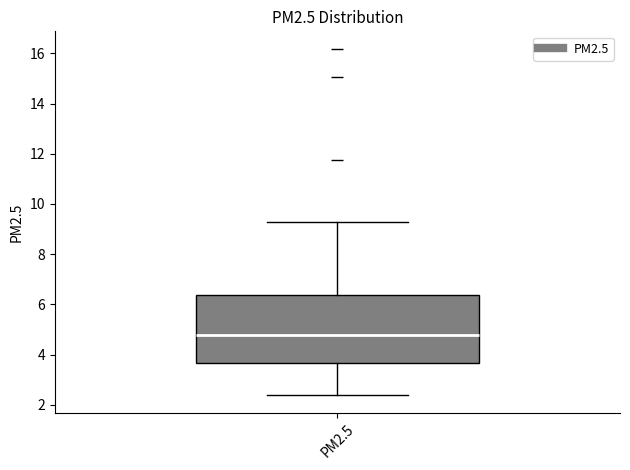

Read this box plot against the y-axis: the position of the median line, the range covered by the box, and the ends of both whiskers. The values are not printed on the chart, so give them approximately, as read against the axis.

median 4.8, box 3.6 to 6.4, whiskers 2.4 to 9.2